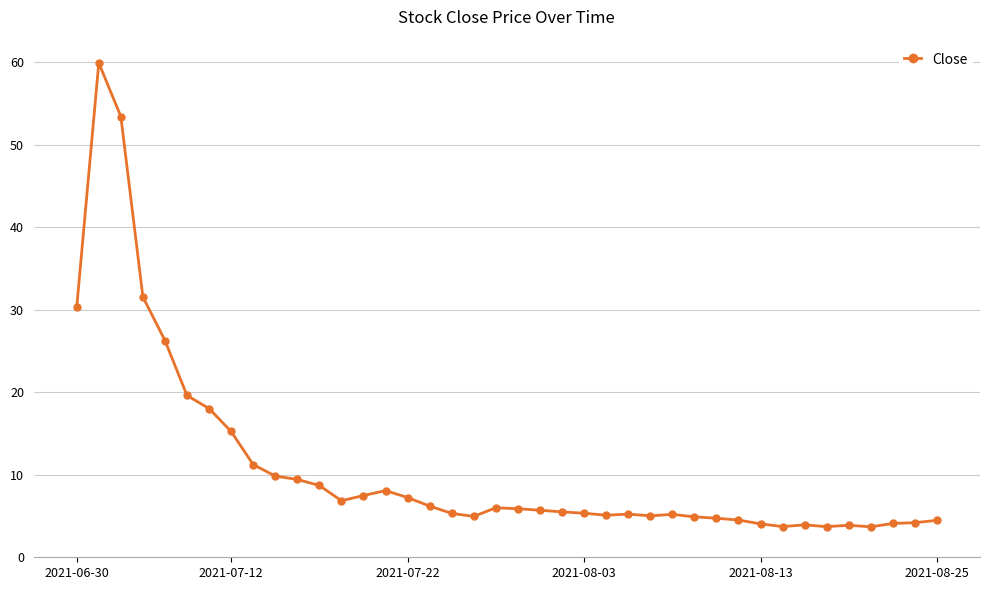

What is the maximum value shown in the chart?

59.9